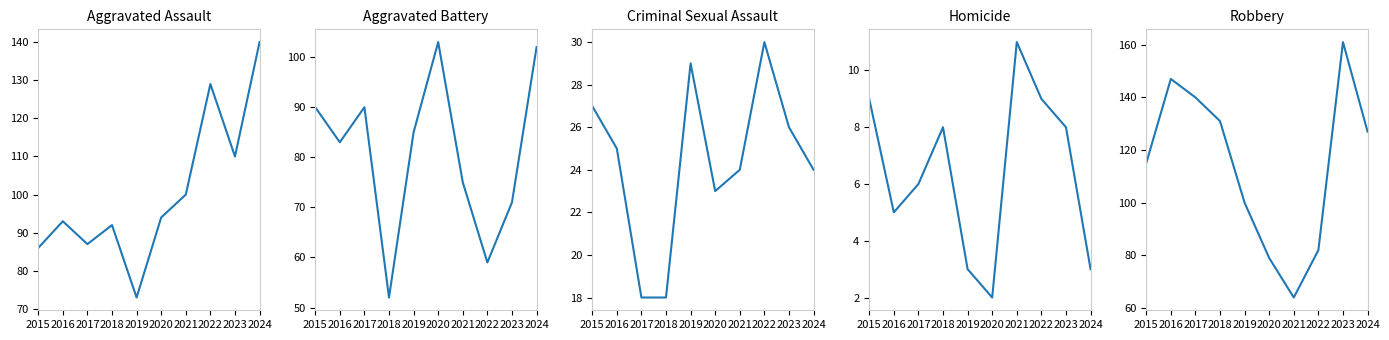

Is this an area chart (filled region under the line)?

No